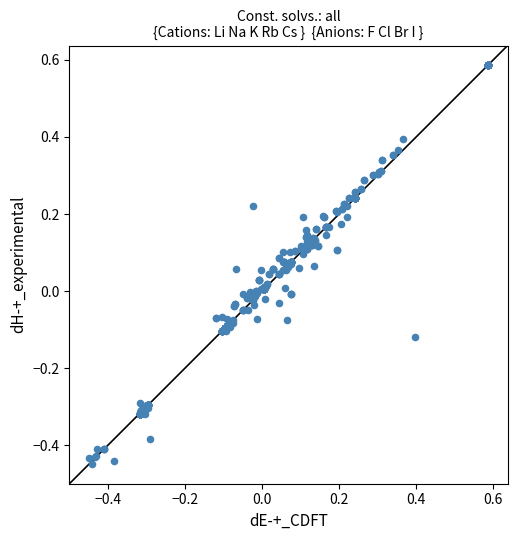

What is the range of Y values (max minus min)?

1.0